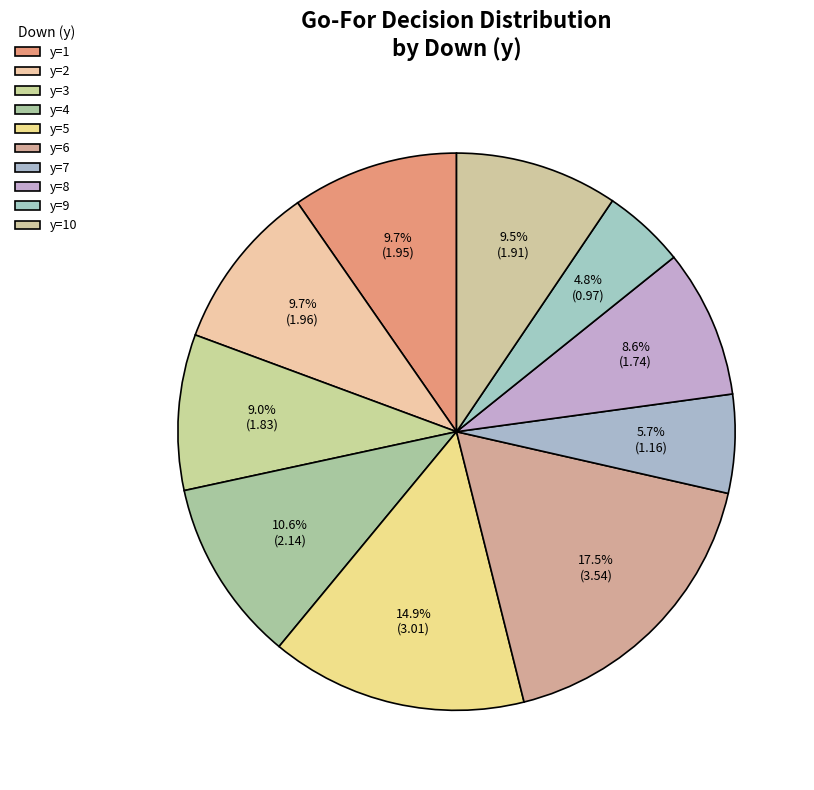

Count the number of slices in the pie.

10